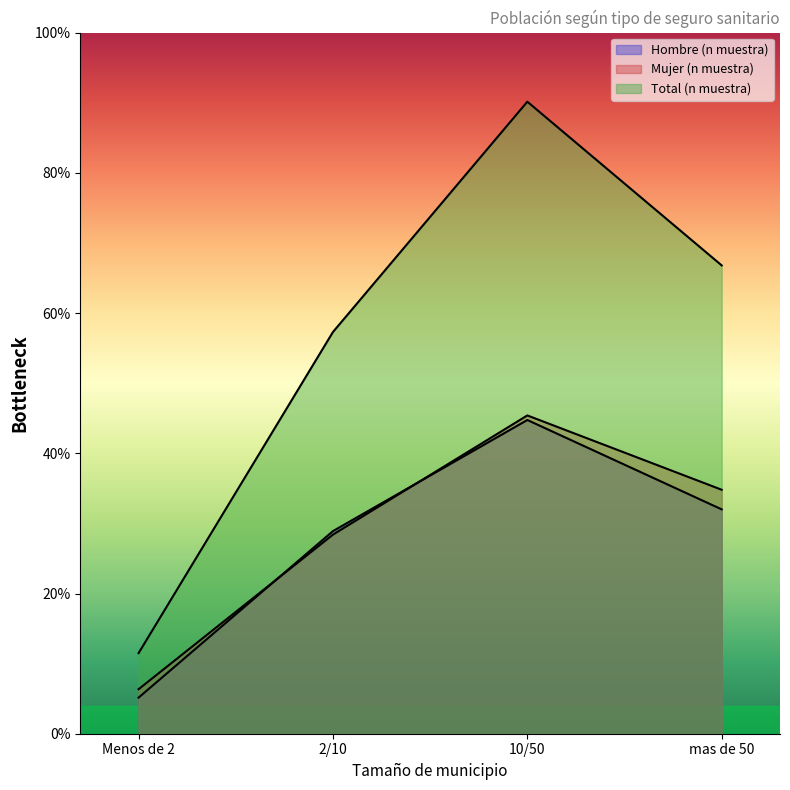

What is the difference between the highest and lowest values at 10/50?

908